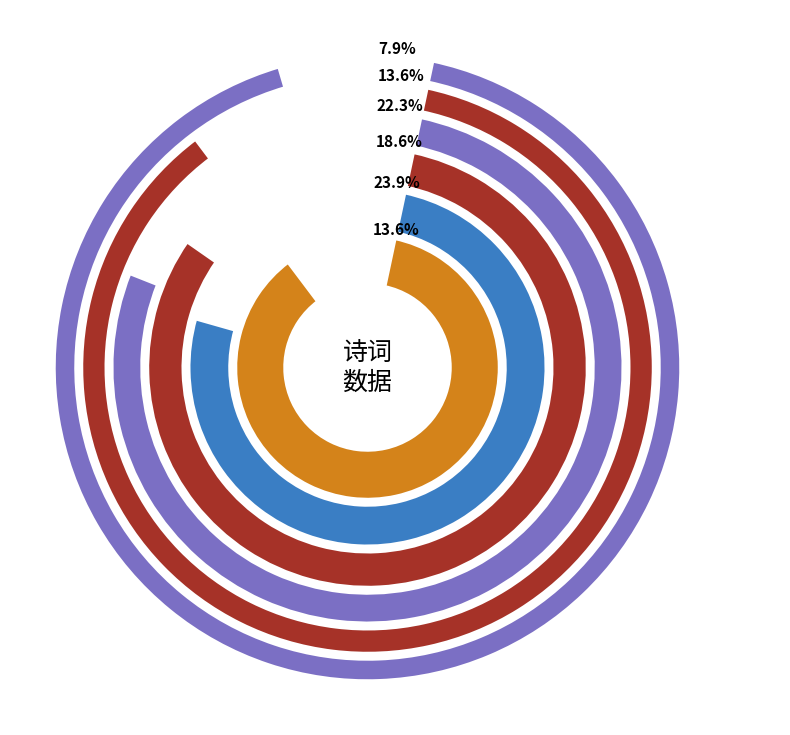

How many slices are in this pie chart?

6